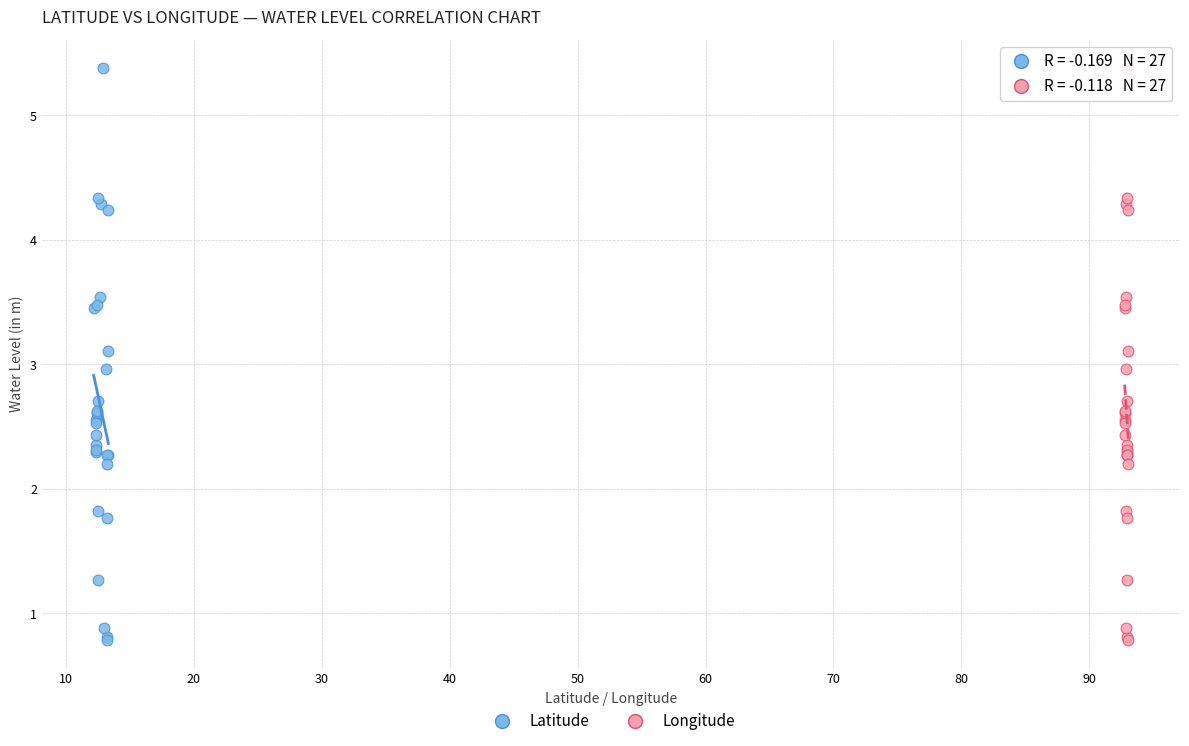

What are all the series names shown in the legend?

Latitude, Longitude